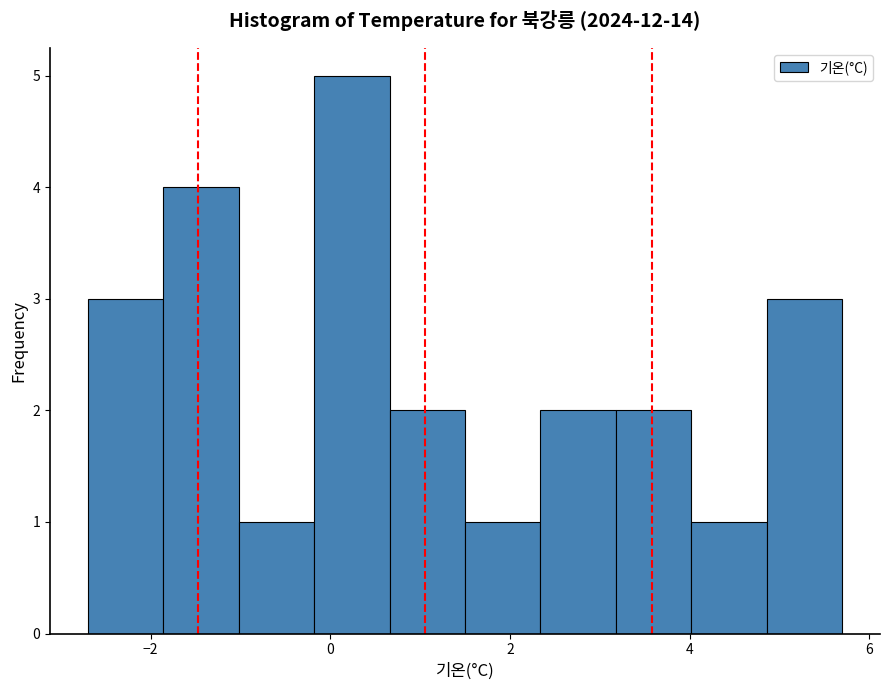

Reading left to right, transcribe this chart: for each bar, give the range it covers on the x-axis and its height. Neither the bar edges nor the heights are printed on the chart, so give them approximately, as read against the axes.

-2.70 to -1.86: 3
-1.86 to -1.02: 4
-1.02 to -0.18: 1
-0.18 to 0.66: 5
0.66 to 1.50: 2
1.50 to 2.34: 1
2.34 to 3.18: 2
3.18 to 4.02: 2
4.02 to 4.86: 1
4.86 to 5.70: 3